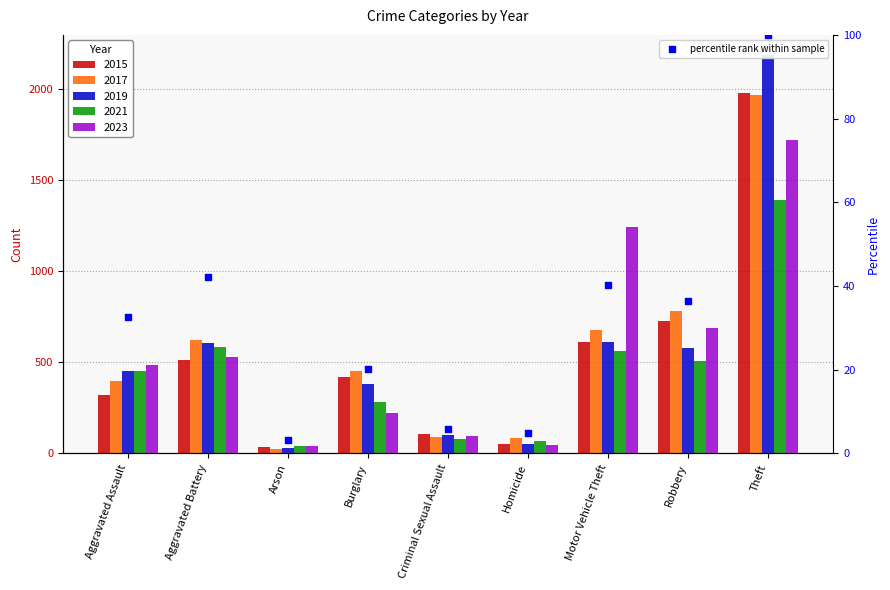

What is the change in value from Burglary to Motor Vehicle Theft?

+20.1